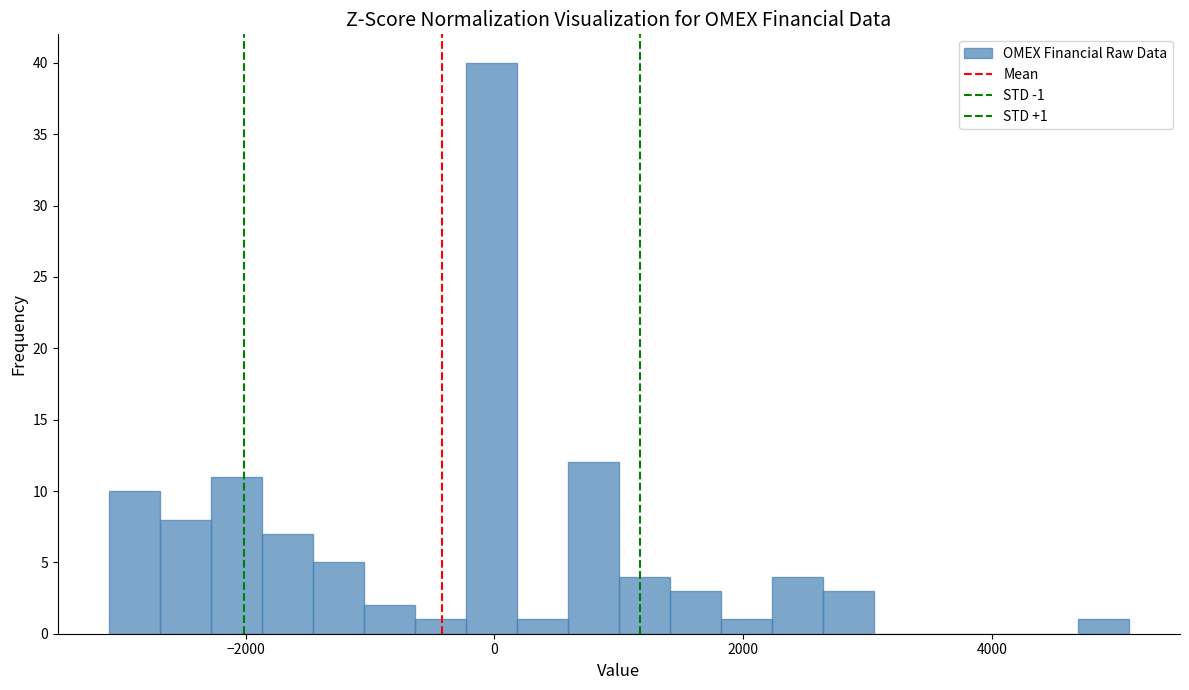

Read against the x-axis, roughly where is the centre of the tallest bar?

0